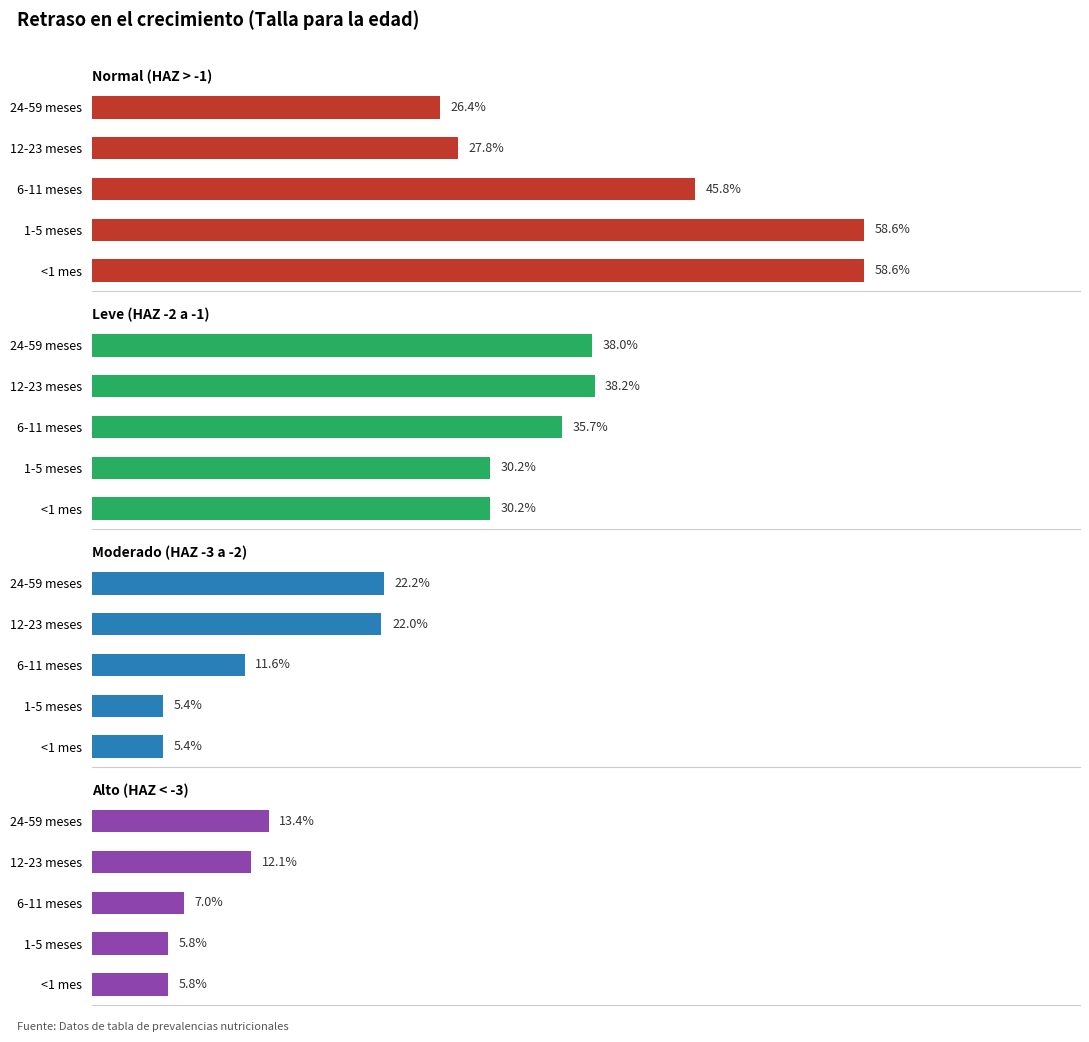

At how many categories does at least one series exceed 0?

5